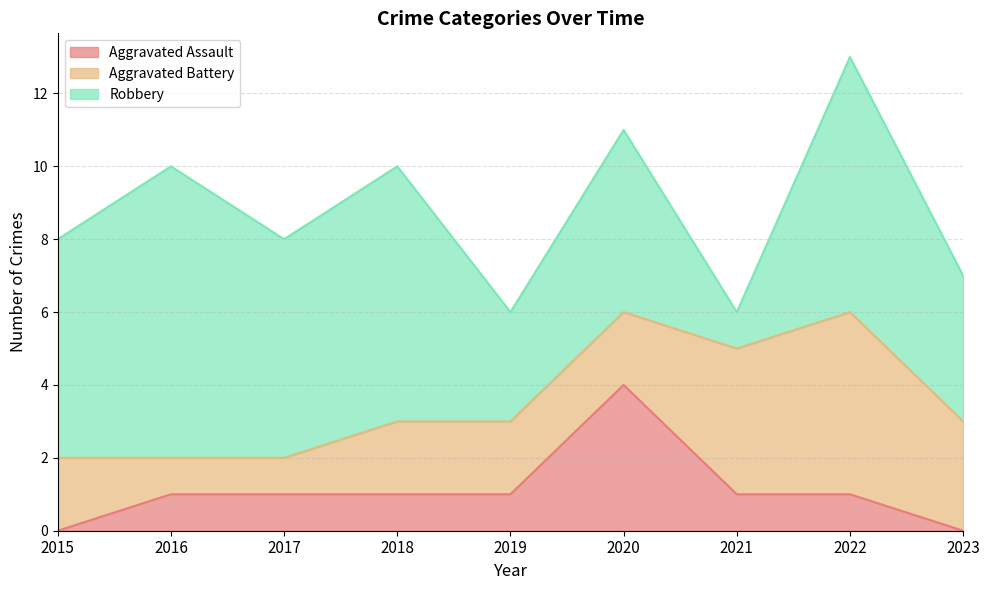

Count the Aggravated Assault values in the range 1 to 2.

6